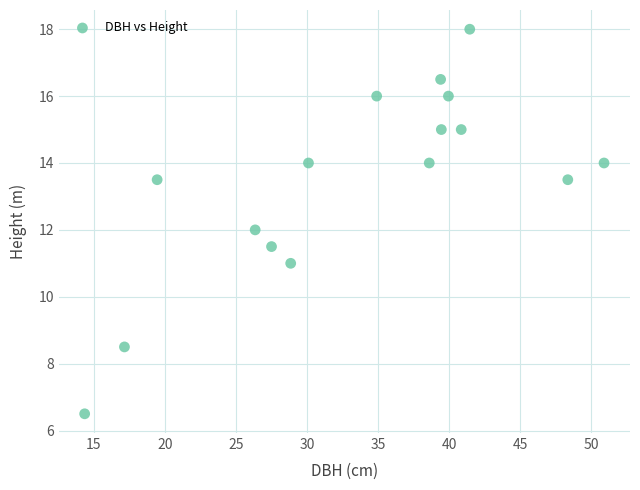

What is the range of X values (max minus min)?

36.5